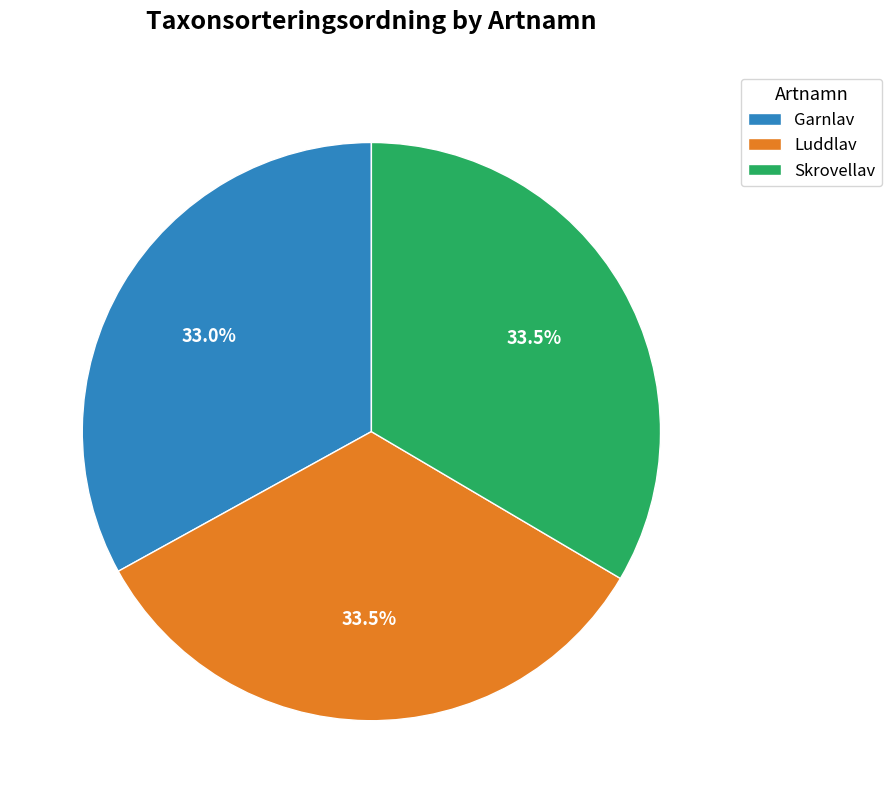

Combined, what portion of the pie is Luddlav and Garnlav?

66.5%